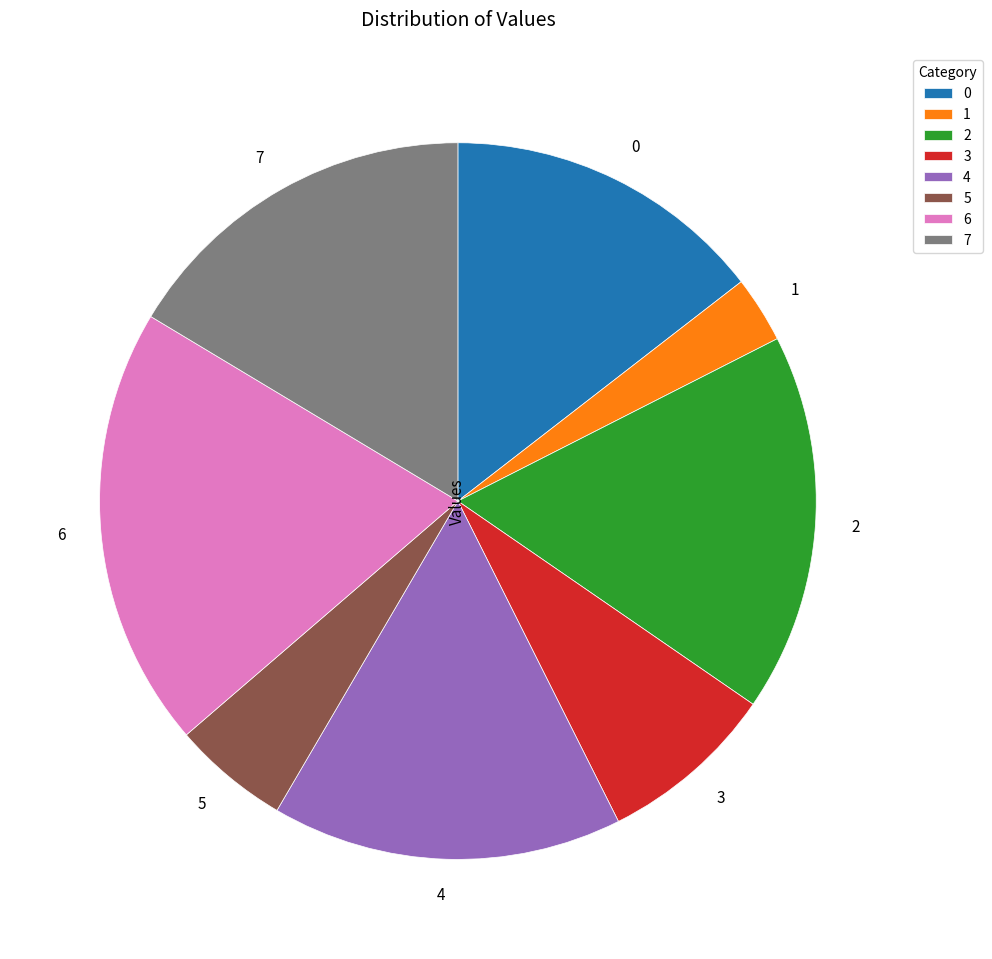

True or false: 2 accounts for 7% of the total.

False